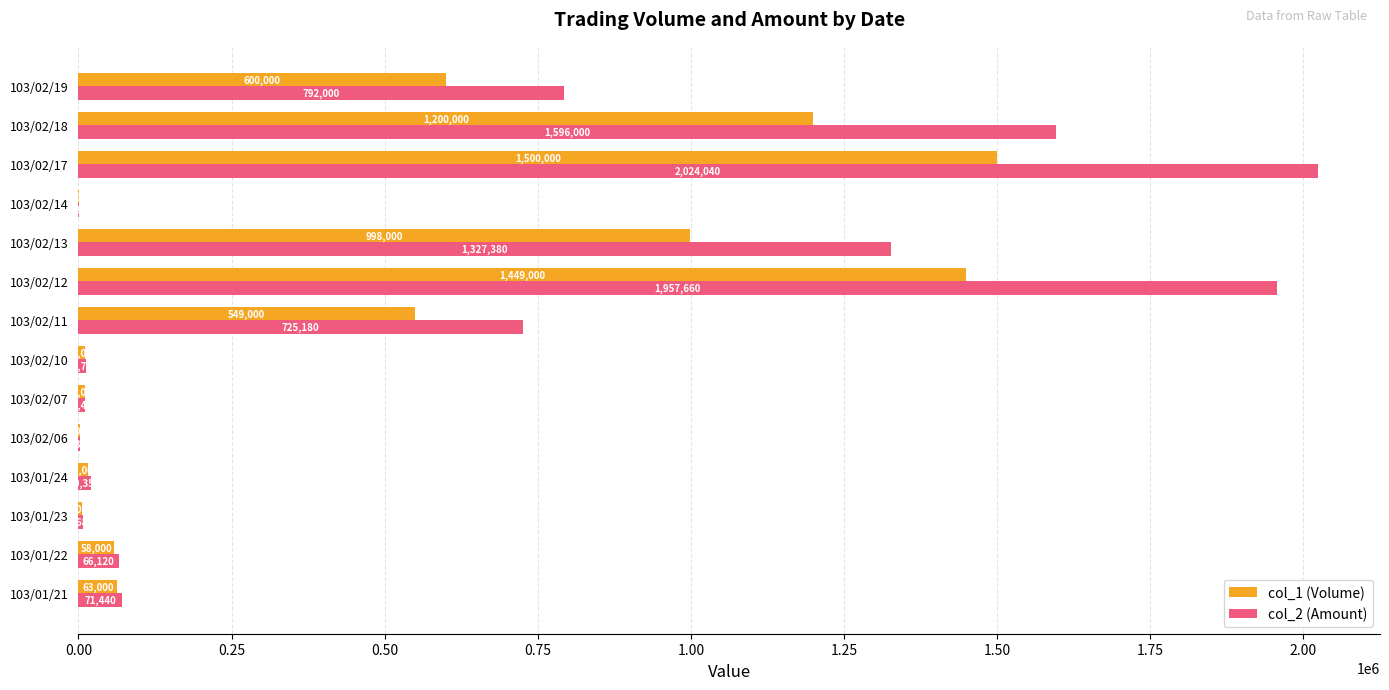

What are all the series names shown in the legend?

col_1 (Volume), col_2 (Amount)